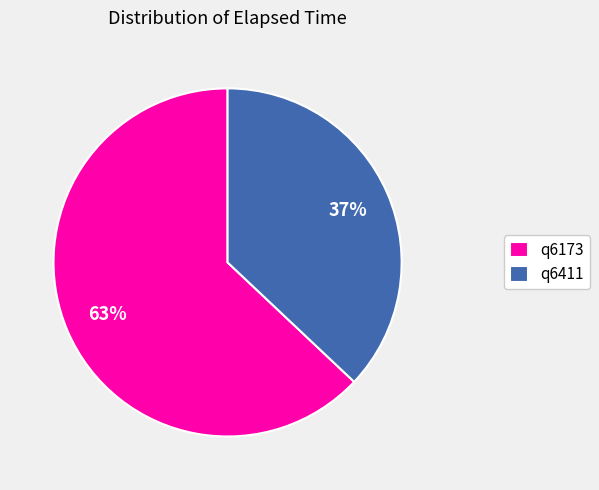

Approximately how many times larger is the value at q6411 compared to q6173?

0.6